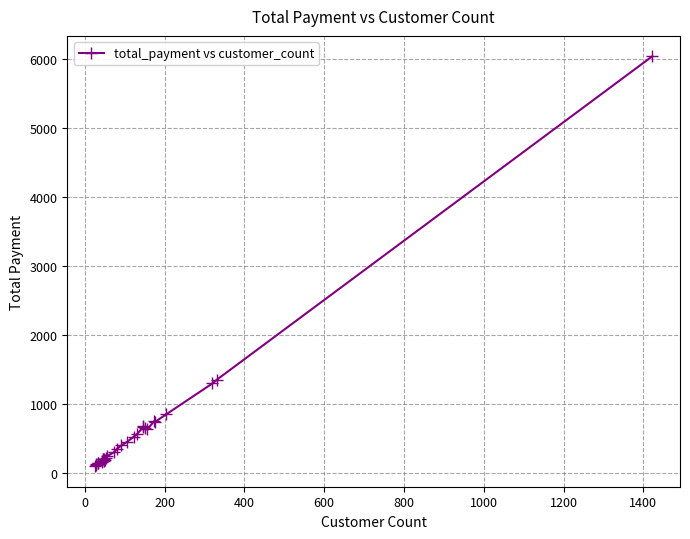

What is the minimum value shown in the chart?

99.7